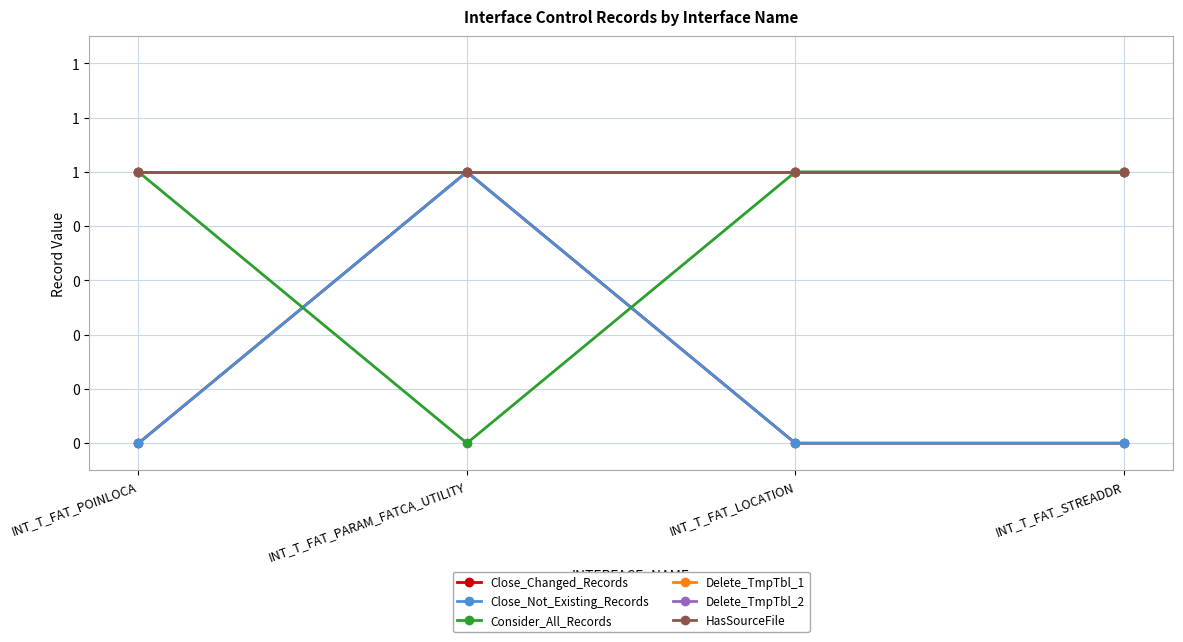

What is the sum of the Delete_TmpTbl_1 values at INT_T_FAT_PARAM_FATCA_UTILITY and INT_T_FAT_LOCATION?

2